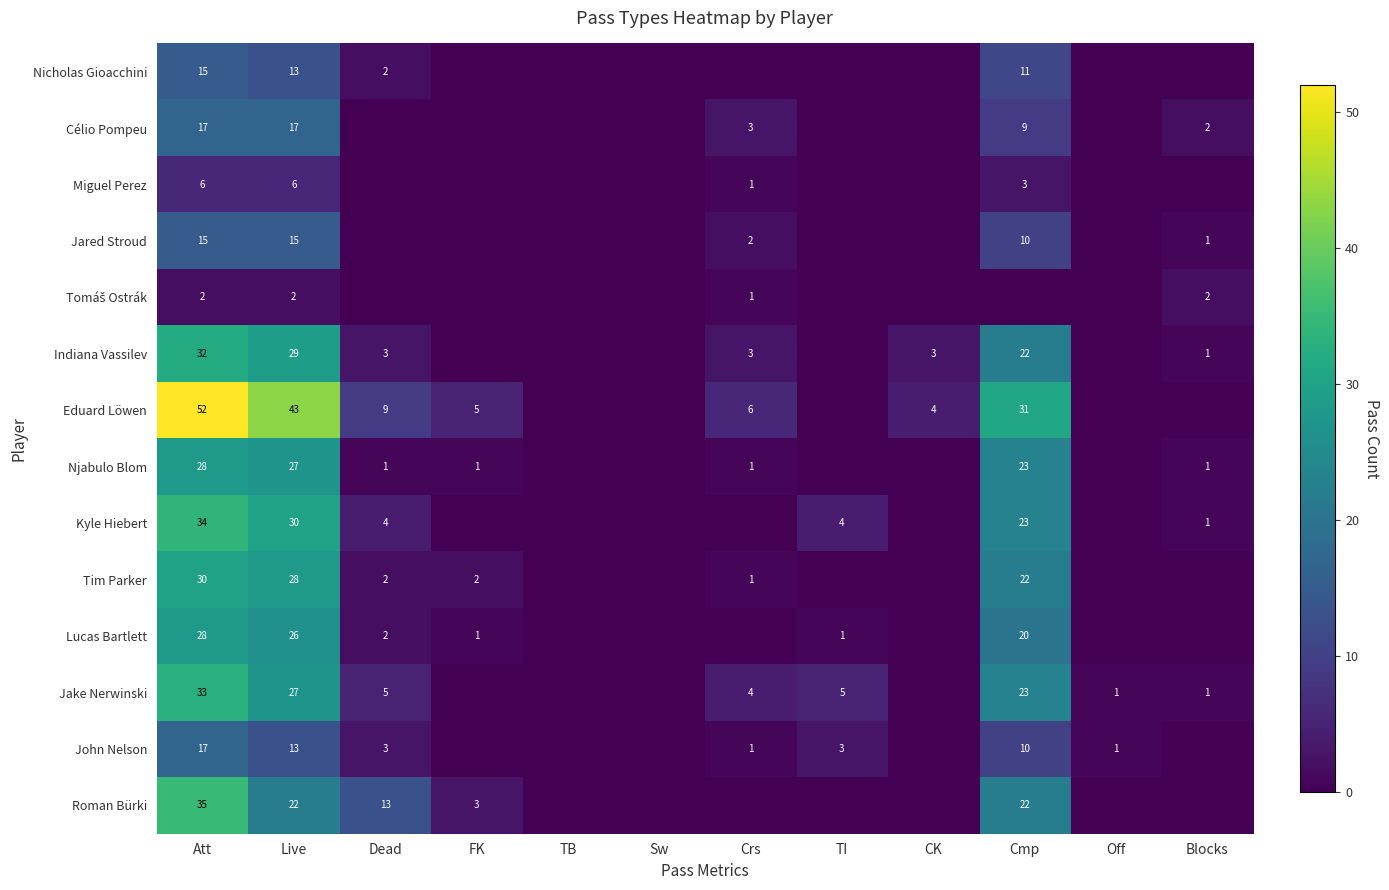

Is it true that Tim Parker equals 2 at Dead?

True